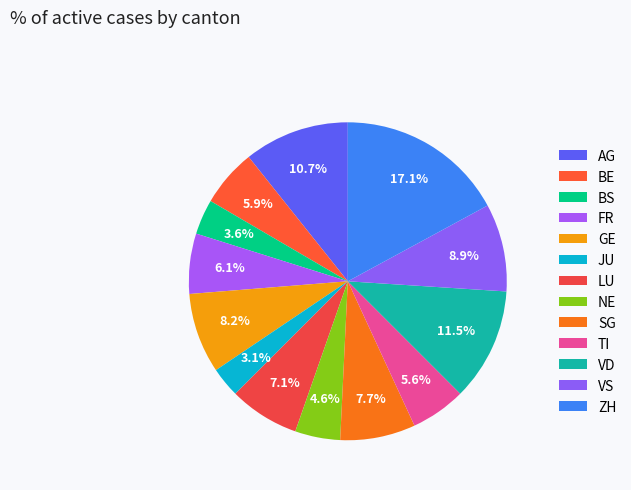

What percentage is the BS slice, to the nearest percent?

4%